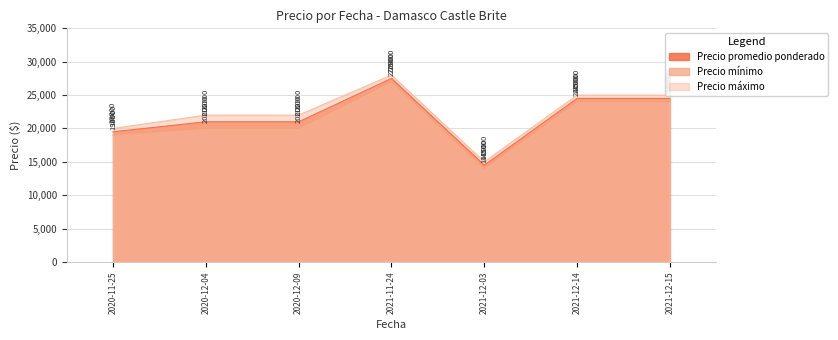

True or false: Precio promedio ponderado and Precio mínimo intersect in this chart.

False